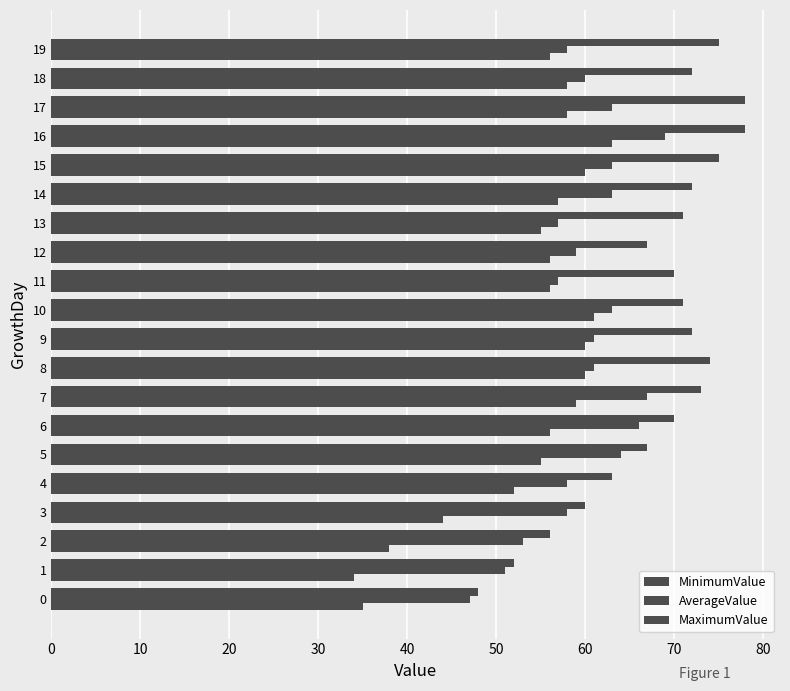

Which series has the widest spread of values?

MaximumValue